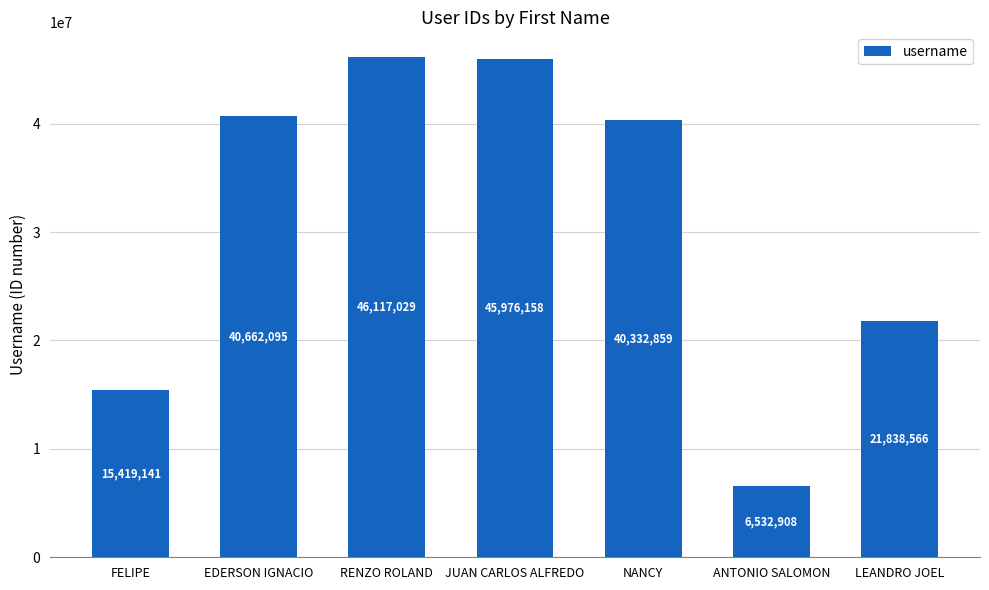

Reading left to right, transcribe all the data shown in this chart.

FELIPE=15419141	EDERSON IGNACIO=40662095	RENZO ROLAND=46117029	JUAN CARLOS ALFREDO=45976158	NANCY=40332859	ANTONIO SALOMON=6532908	LEANDRO JOEL=21838566